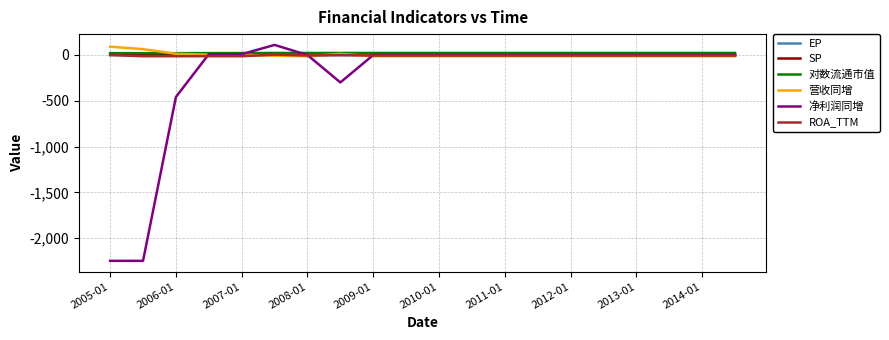

What is the highest value of the 净利润同增 series?

109.9